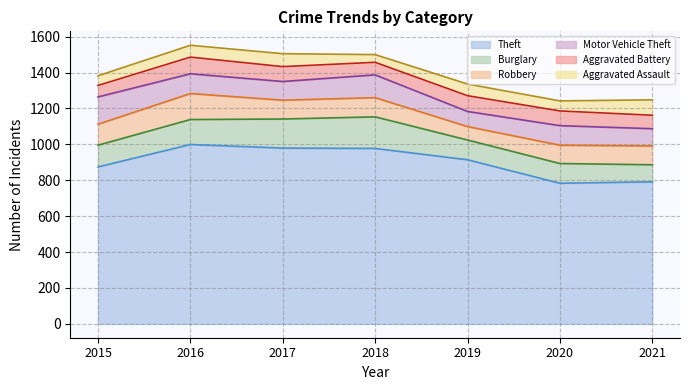

What is the difference between the second highest and second lowest values in the Theft series?

188